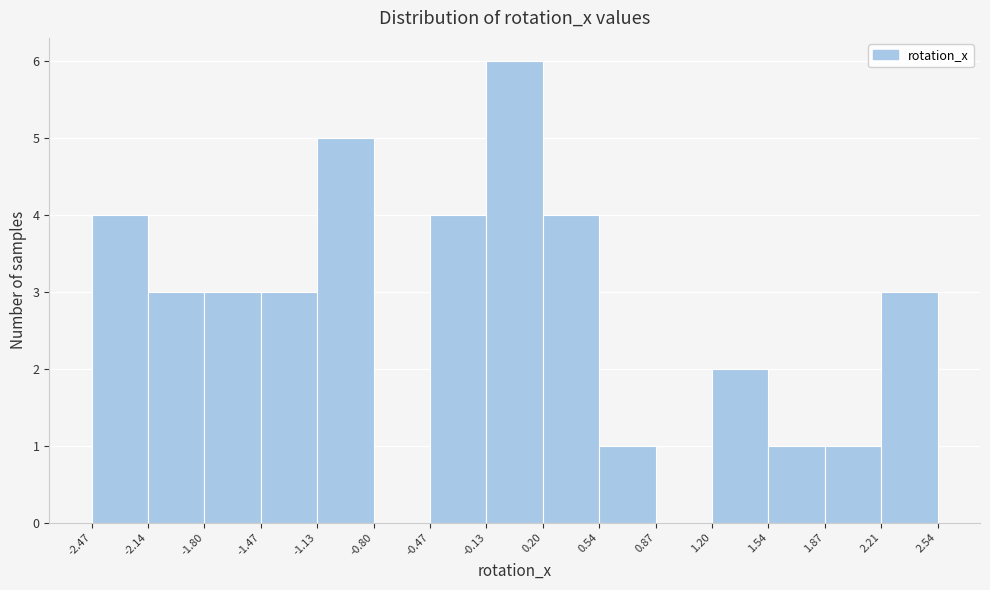

Reading left to right, list every bar in this chart as the range it spans on the x-axis followed by its height. The values are not printed on the chart, so give them approximately, as read against the axis.

-2.47 to -2.14: 4
-2.14 to -1.80: 3
-1.80 to -1.47: 3
-1.47 to -1.13: 3
-1.13 to -0.80: 5
-0.80 to -0.47: 0
-0.47 to -0.13: 4
-0.13 to 0.20: 6
0.20 to 0.54: 4
0.54 to 0.87: 1
0.87 to 1.20: 0
1.20 to 1.54: 2
1.54 to 1.87: 1
1.87 to 2.21: 1
2.21 to 2.54: 3